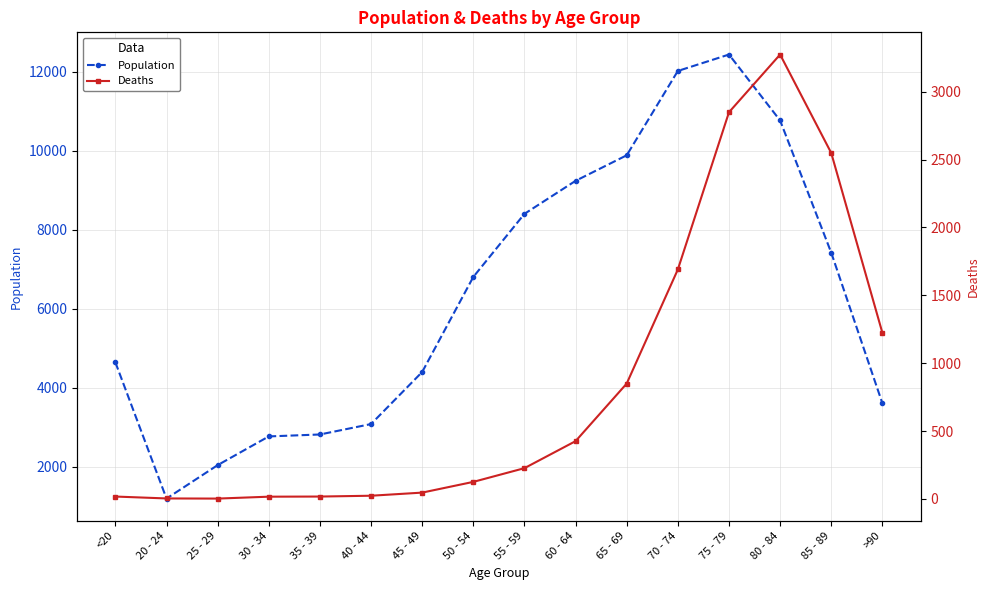

At which category is the sum across all series the highest?

75 - 79